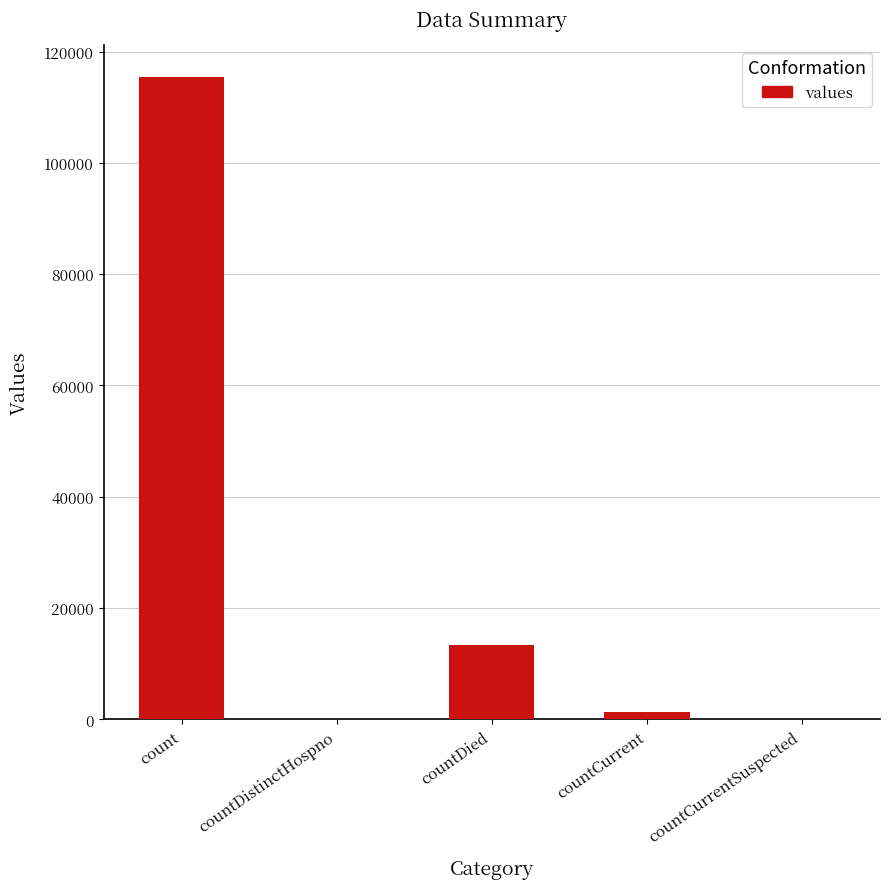

What is the sum of all values?

130105